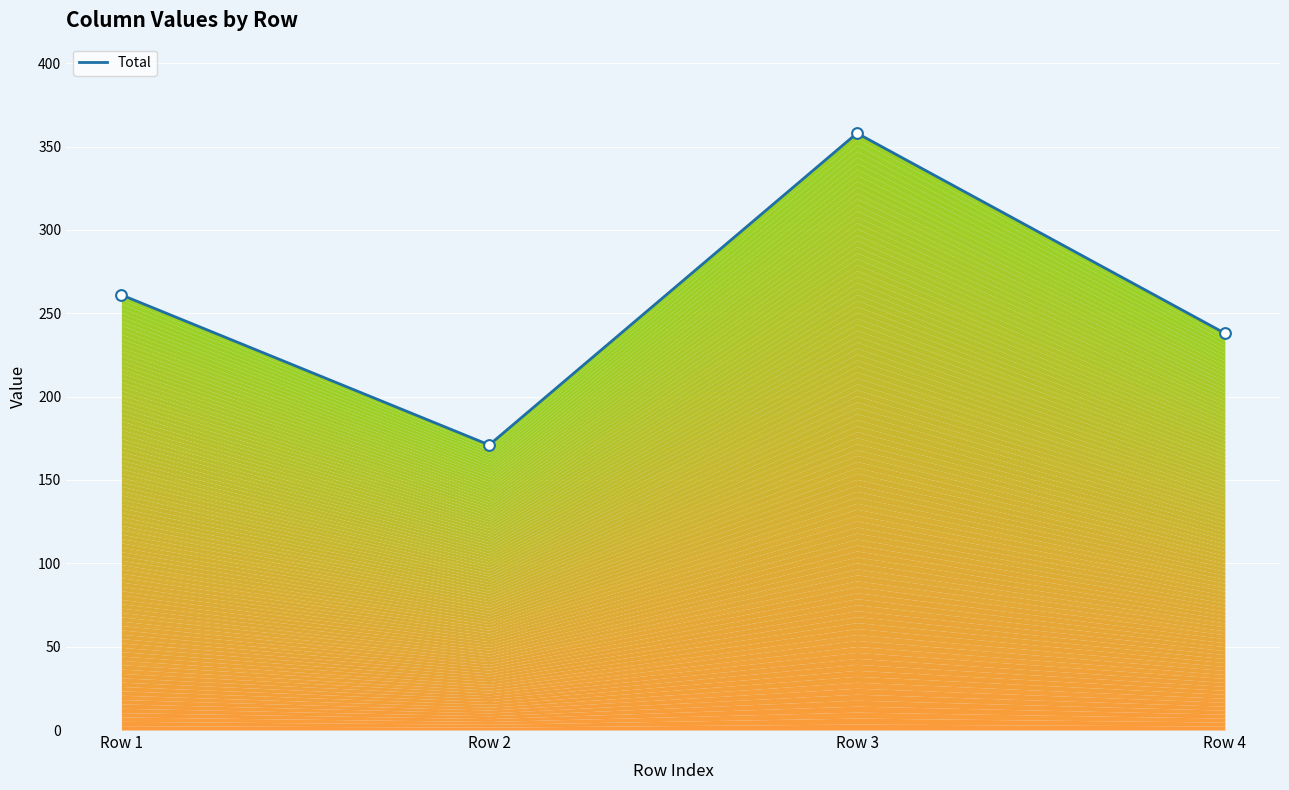

Which has a higher value, Row 4 or Row 3?

Row 3